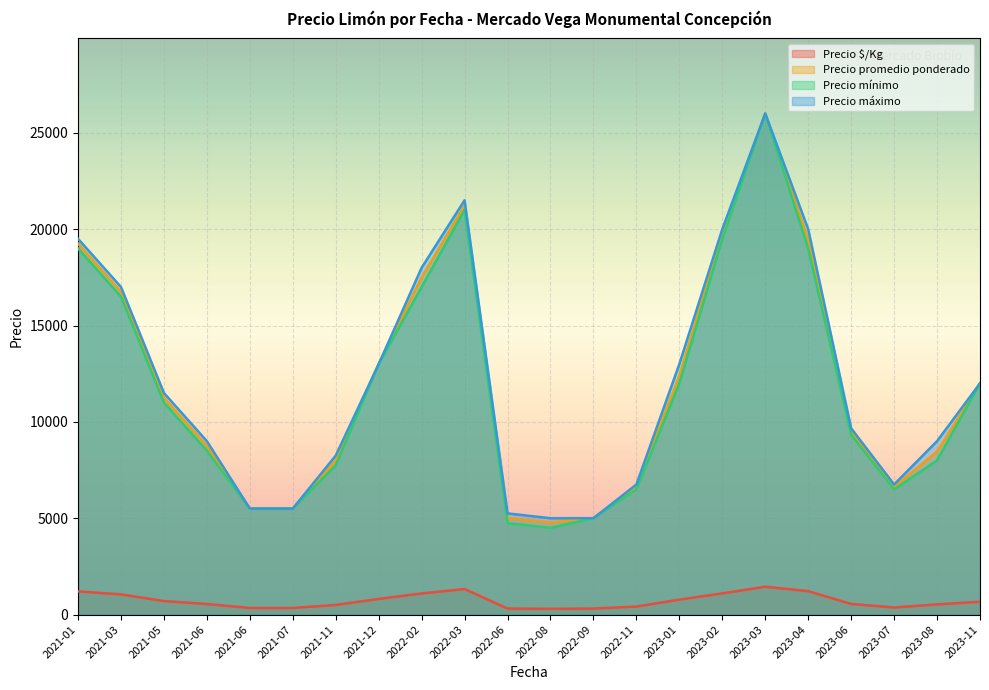

At which category is the sum across all series the highest?

2023-03-16